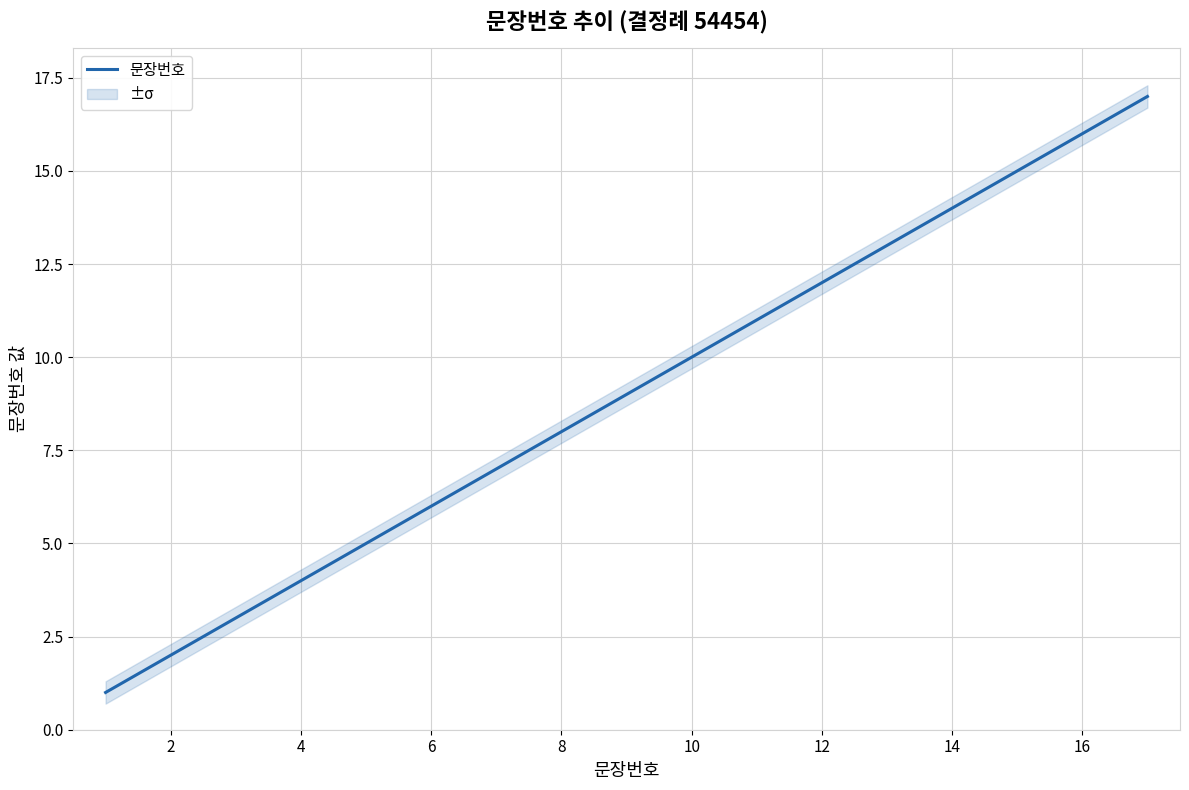

The value at 14 is 7. True or false?

False